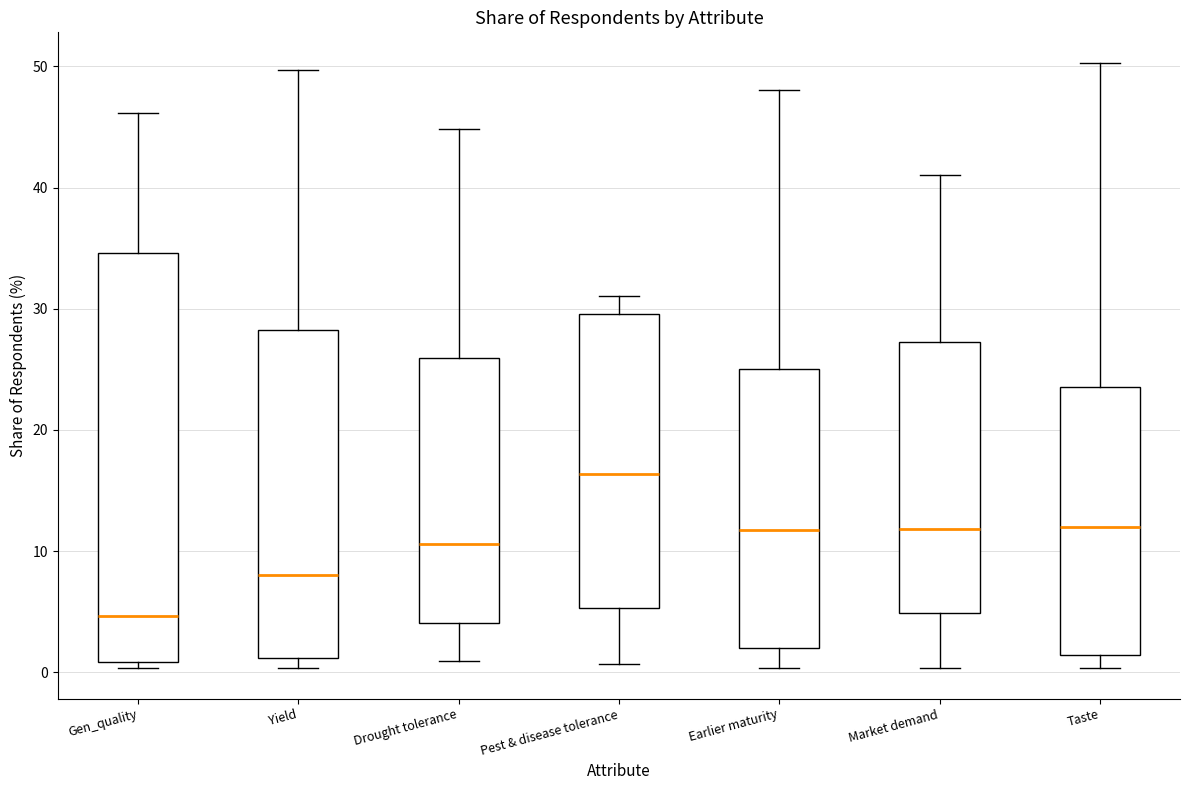

Reading left to right, transcribe this box plot: for each box, give where its median line is, the range the box spans, and where its two whiskers end, as read against the y-axis. The values are not printed on the chart, so give them approximately, as read against the axis.

Gen_quality: median 5, box 1 to 35, whiskers 0 to 46
Yield: median 8, box 1 to 28, whiskers 0 to 50
Drought tolerance: median 11, box 4 to 26, whiskers 1 to 45
Pest & disease tolerance: median 16, box 5 to 30, whiskers 1 to 31
Earlier maturity: median 12, box 2 to 25, whiskers 0 to 48
Market demand: median 12, box 5 to 27, whiskers 0 to 41
Taste: median 12, box 1 to 24, whiskers 0 to 50